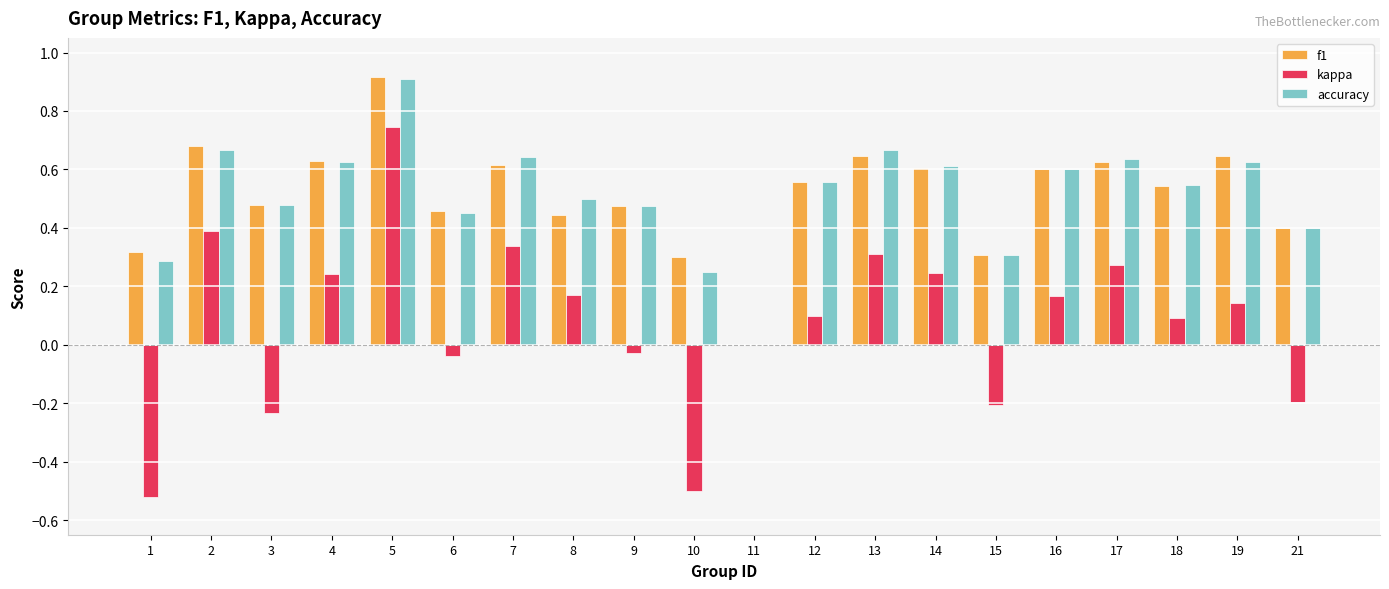

Is it true that accuracy equals 0.1 at 19?

False